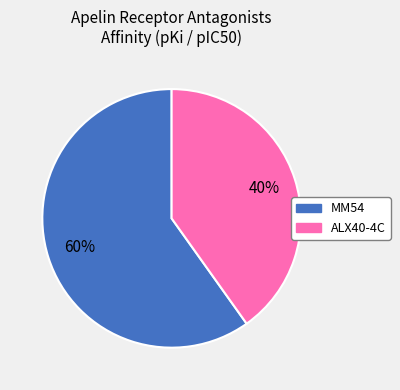

To the nearest percent, what is the average slice percentage?

50%